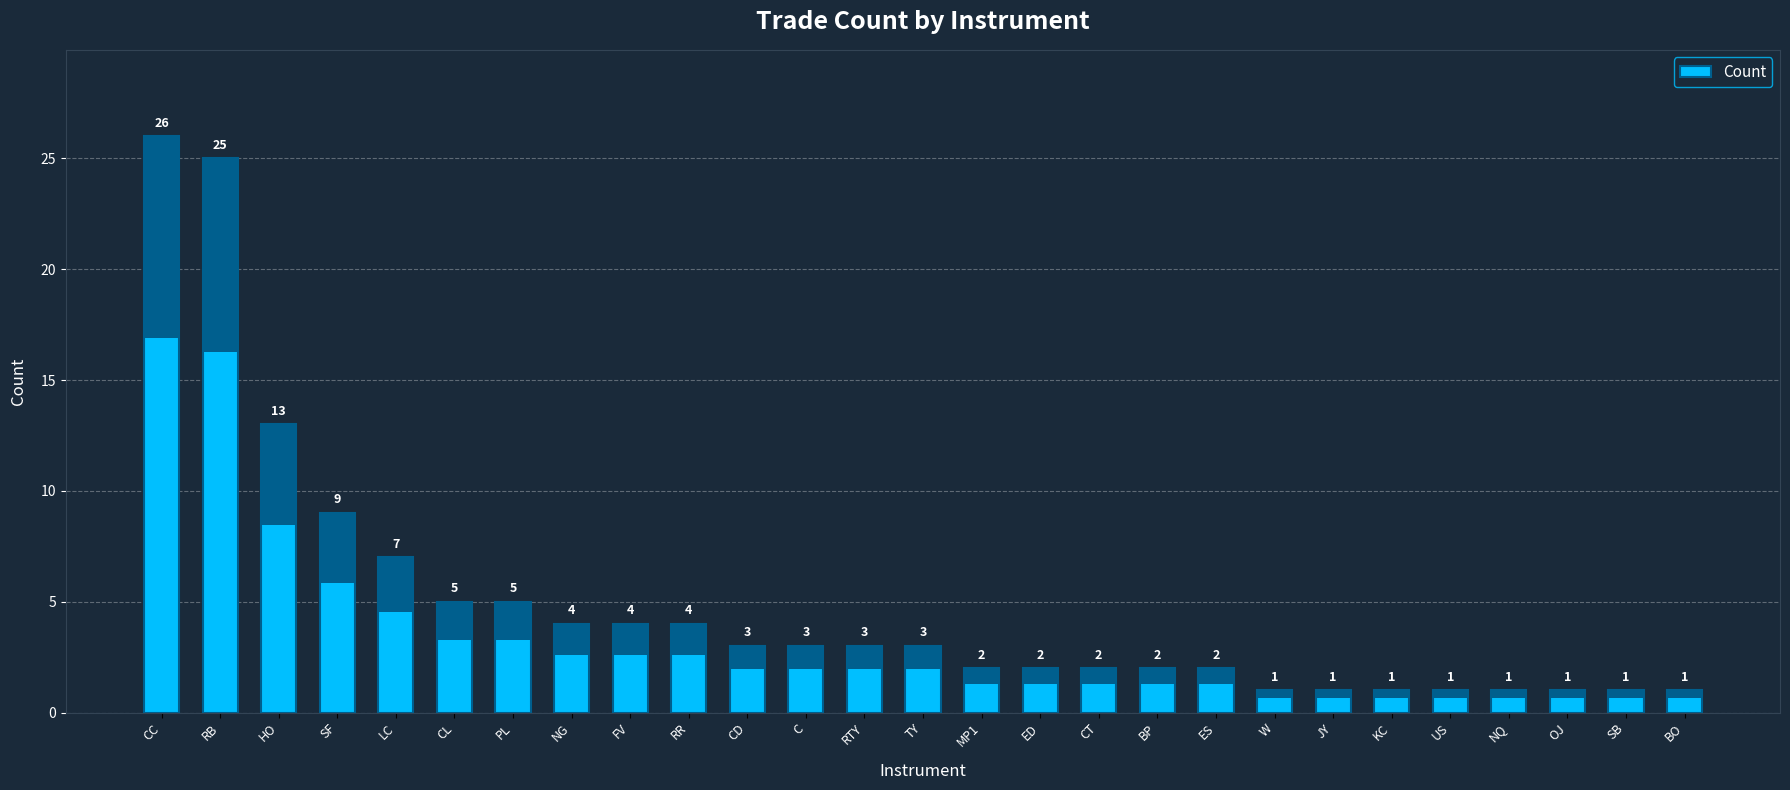

What is the maximum value shown in the chart?

26